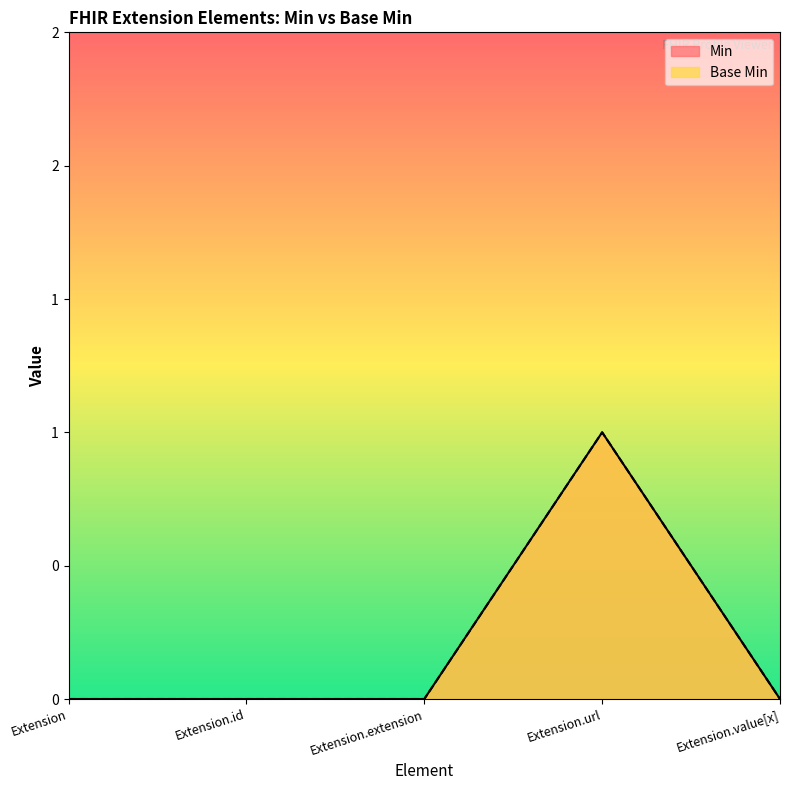

True or false: Base Min has more than 2 points higher than both neighbors.

False